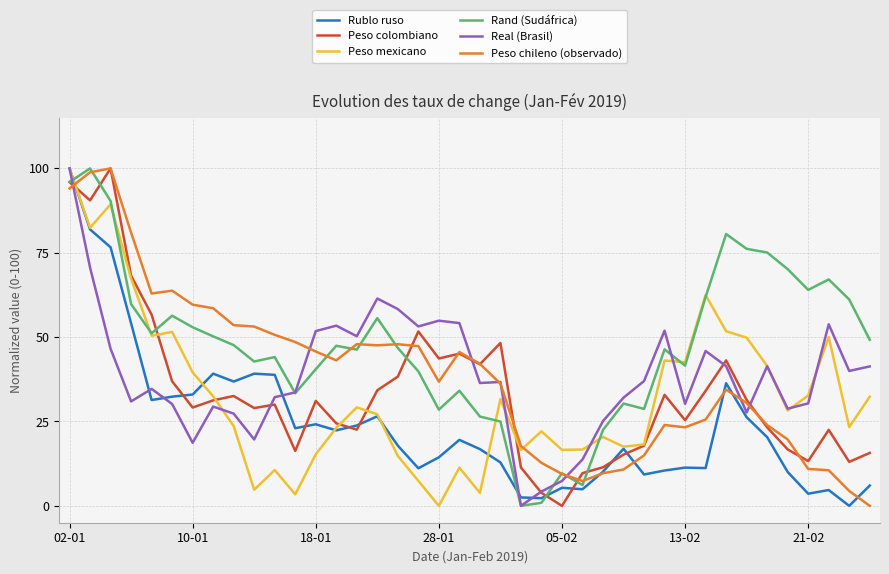

What is the maximum value shown in the chart?

100.0